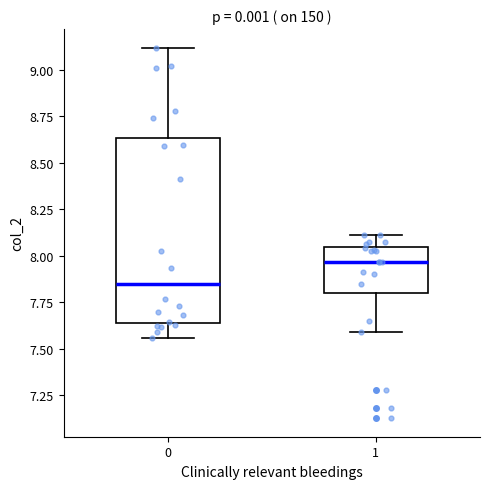

Which box's median line is the lowest?

0